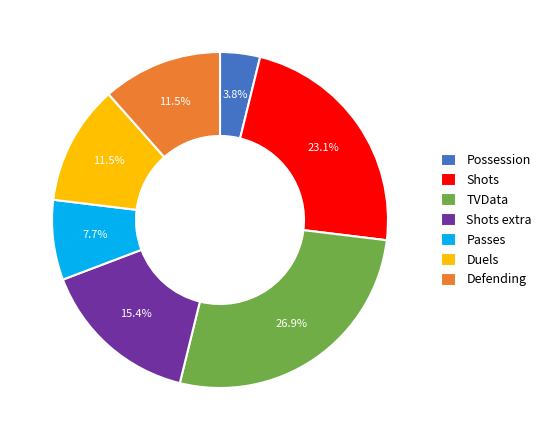

What is the smallest slice in the pie chart?

Possession